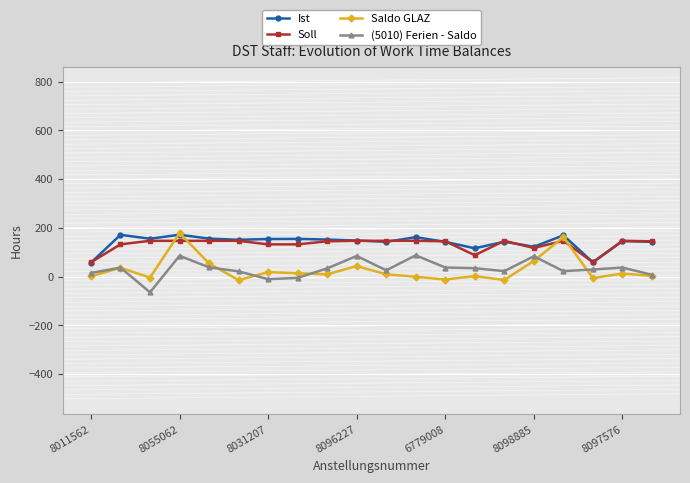

What is the maximum value for Ist?

172.0